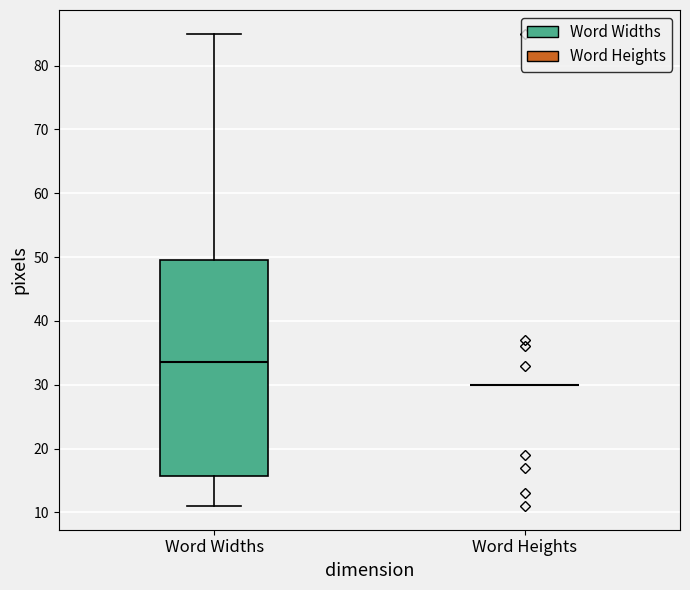

Reading left to right, read every box against the y-axis: the position of its median line, the range the box covers, and the ends of its whiskers. The values are not printed on the chart, so give them approximately, as read against the axis.

Word Widths: median 34, box 16 to 50, whiskers 11 to 85
Word Heights: box collapsed to a line at 30, whiskers 30 to 30